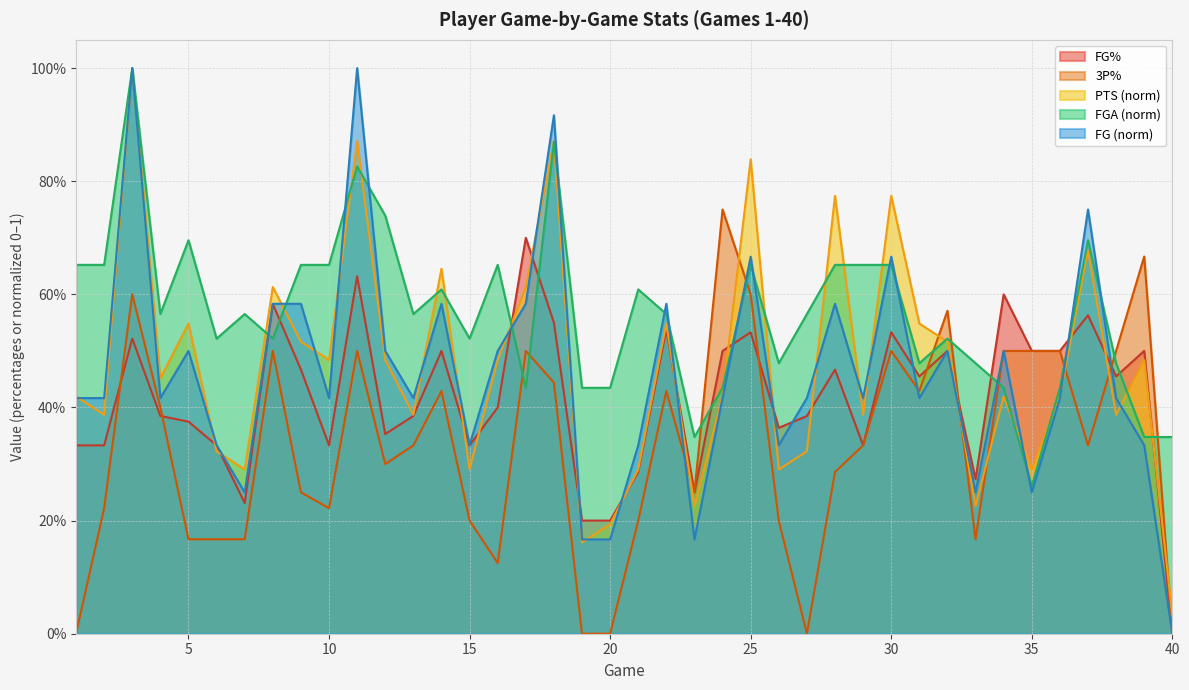

Does the chart display data point markers on the line(s)?

No